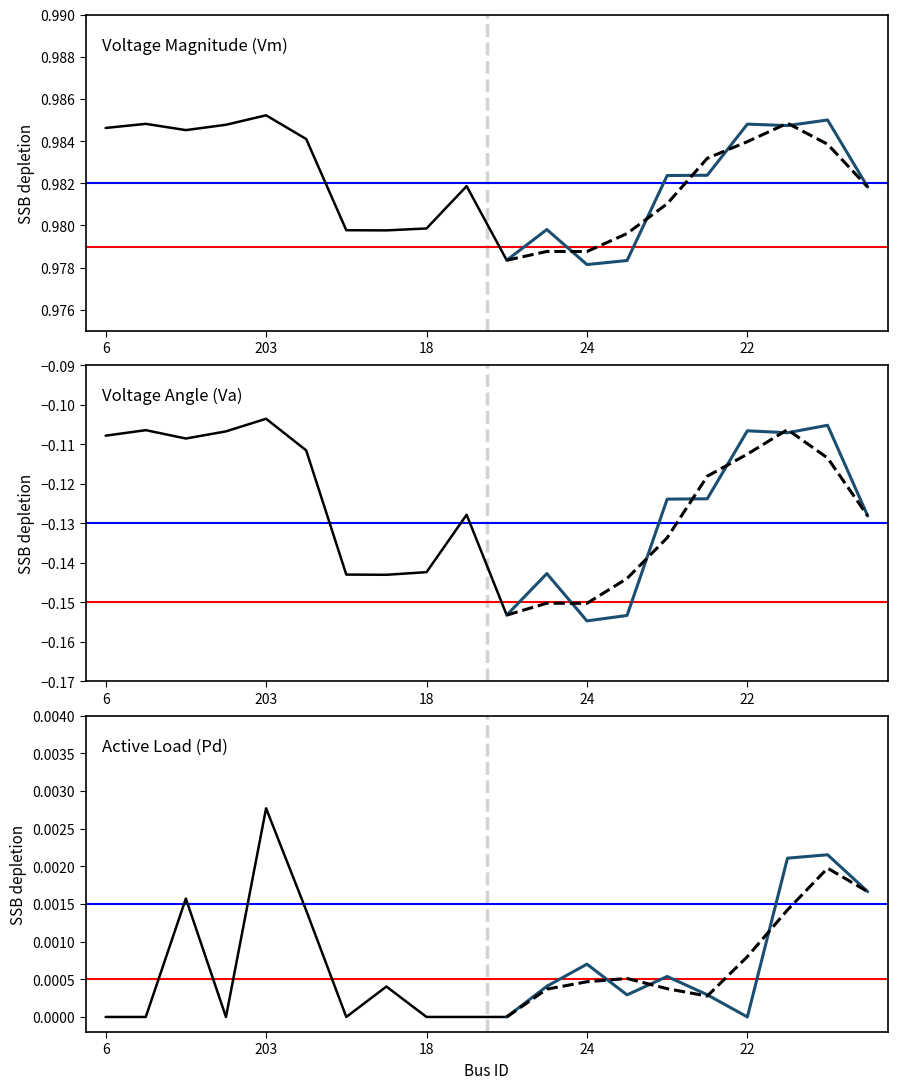

How many lines are shown in the chart?

3